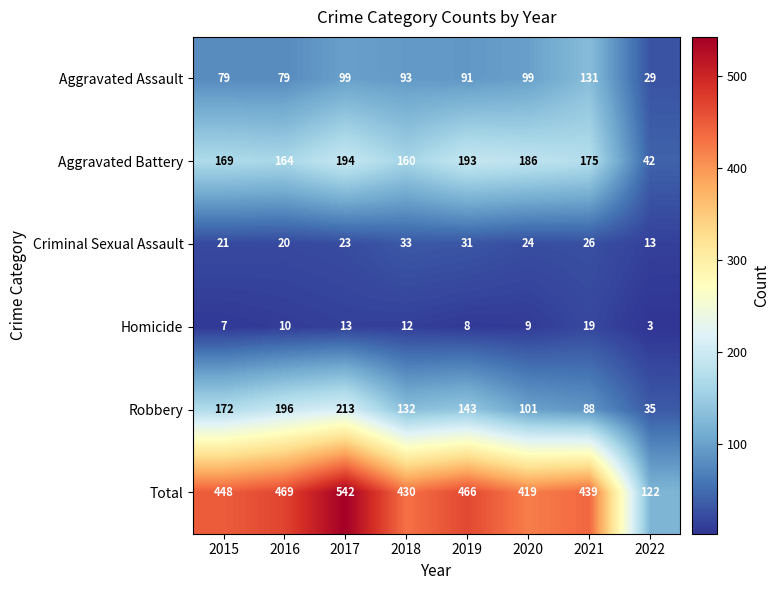

What is the difference between the highest and lowest values at 2016?

459